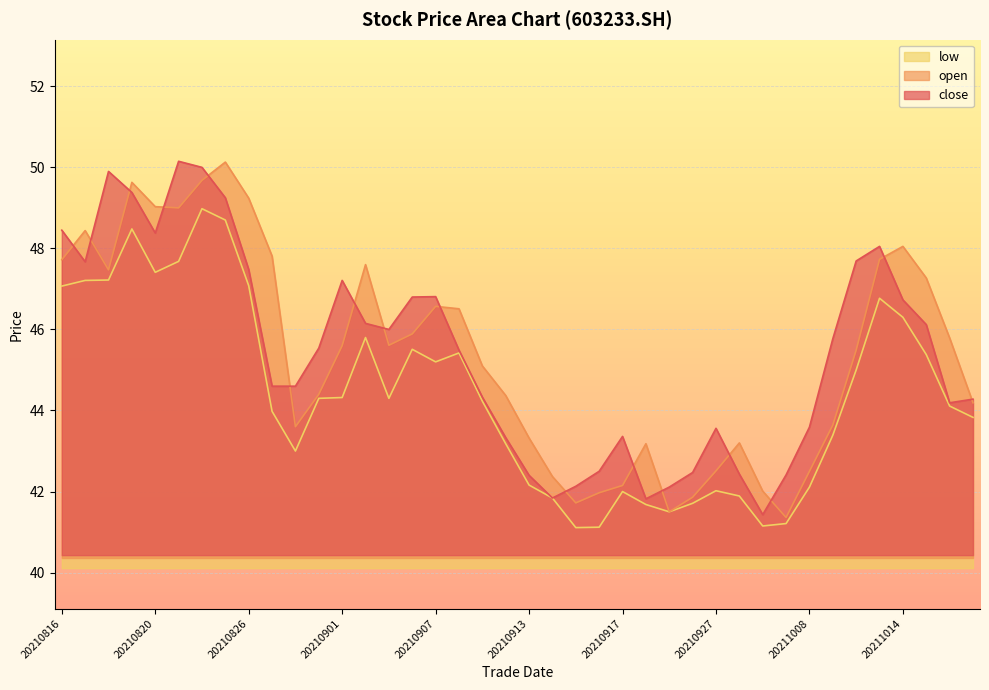

In open, how many points are higher than both neighbors (excluding endpoints)?

8